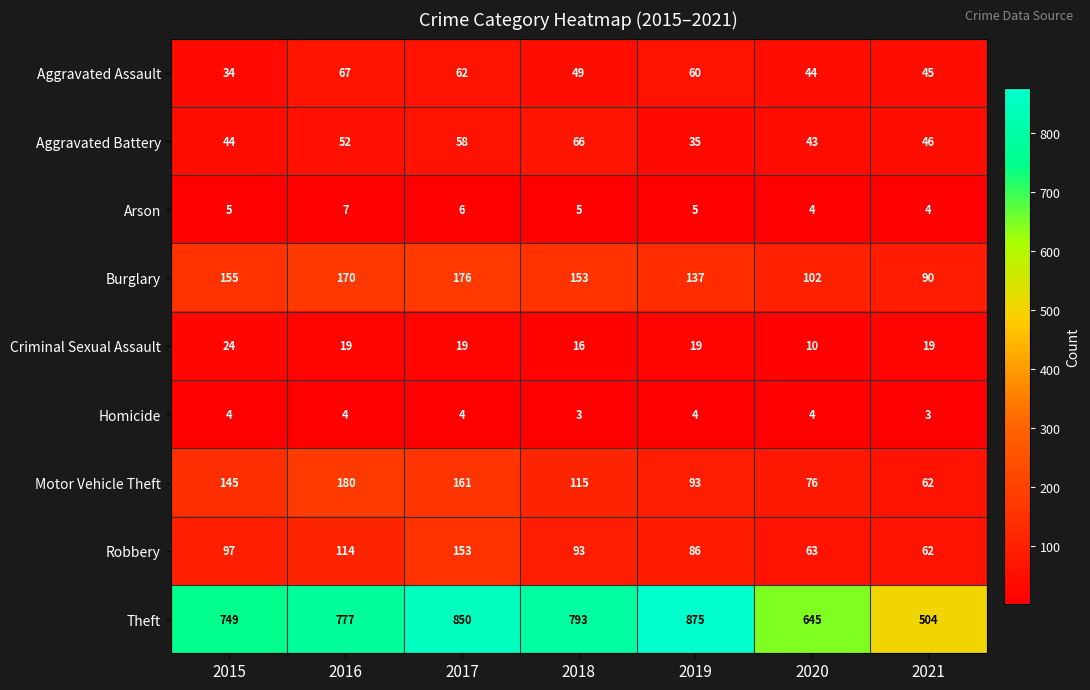

Count the number of data series in this chart.

9